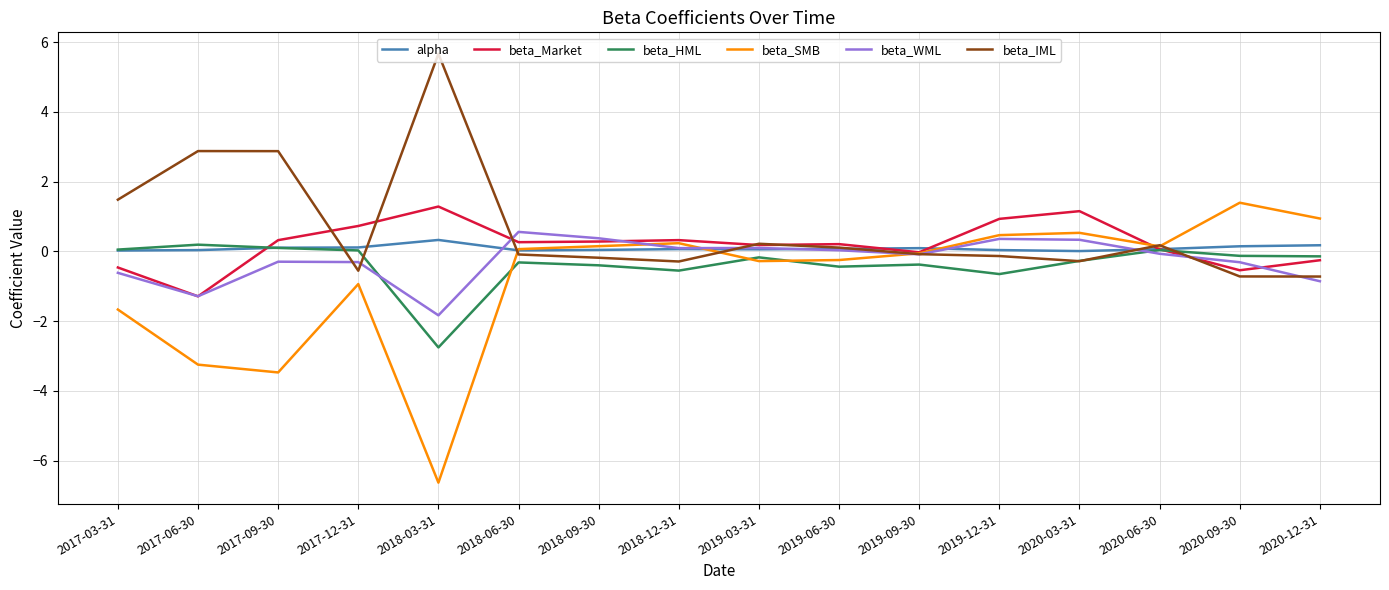

Where is beta_SMB nearest to the value -2?

2017-03-31